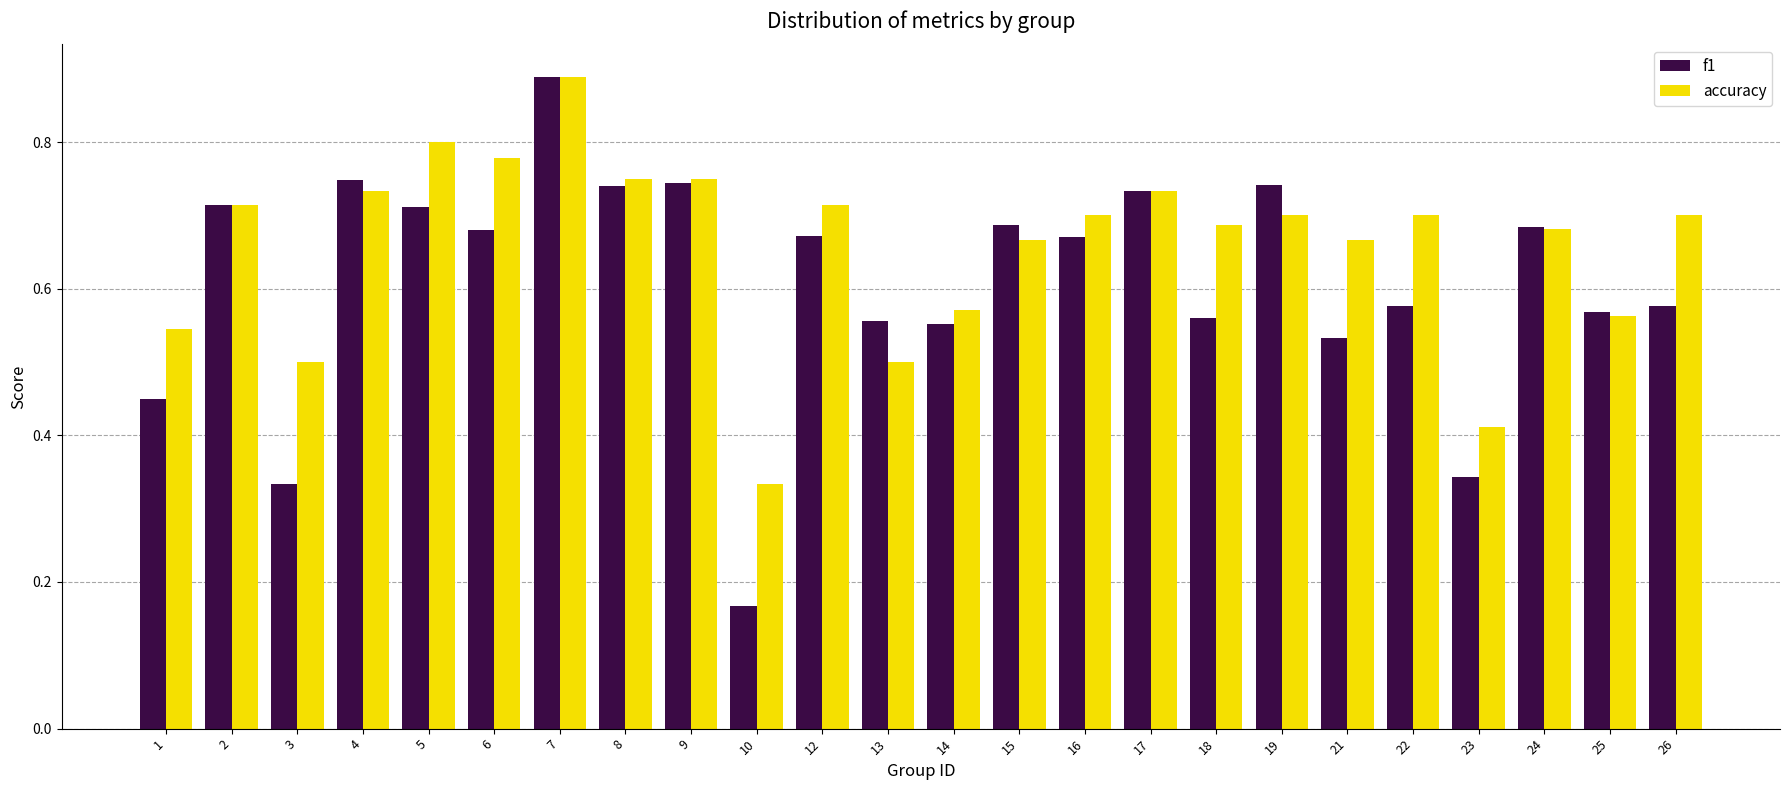

At which label does f1 reach its peak?

7